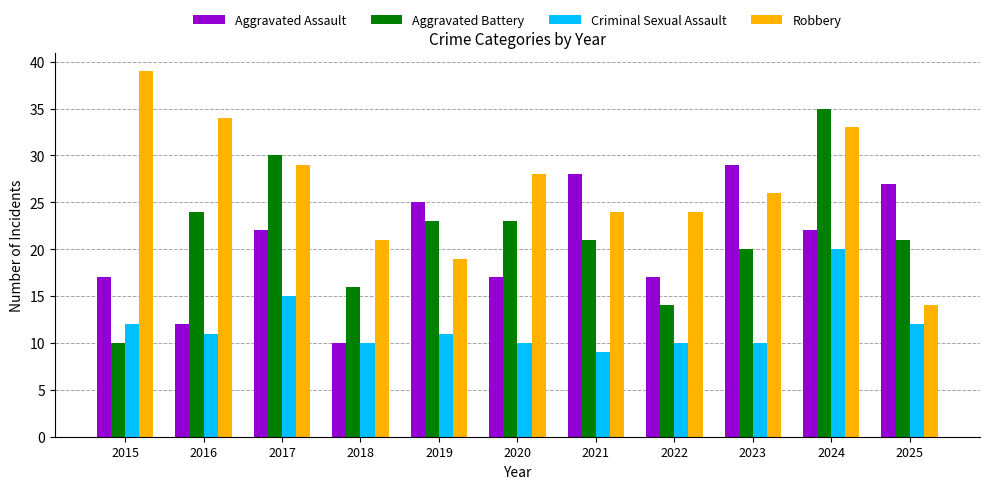

What is the maximum value shown in the chart?

39